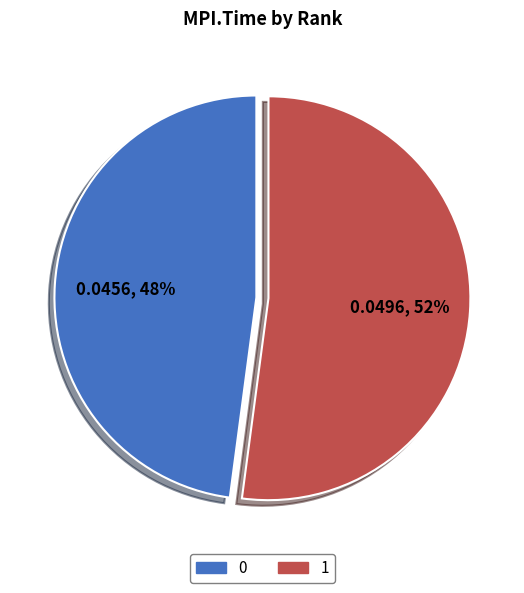

What is the largest slice in the pie chart?

1